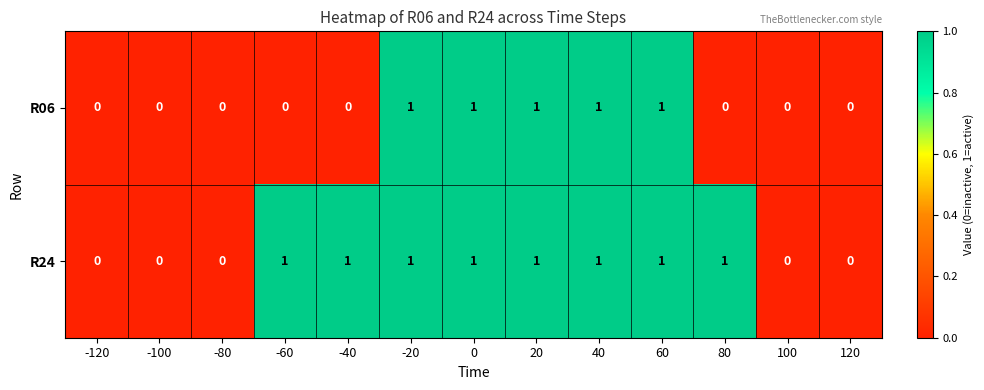

How many R06 values are between 0 and 1?

13